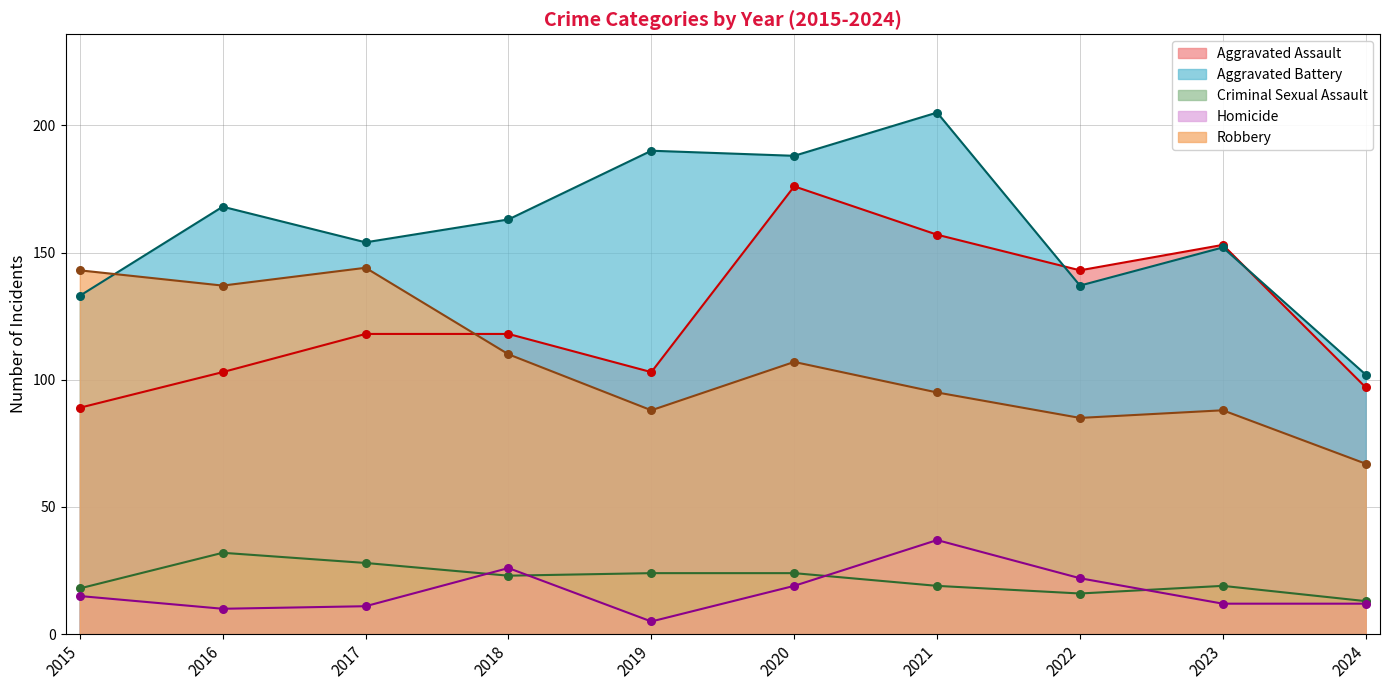

What are all the series names shown in the legend?

Aggravated Assault, Aggravated Battery, Criminal Sexual Assault, Homicide, Robbery